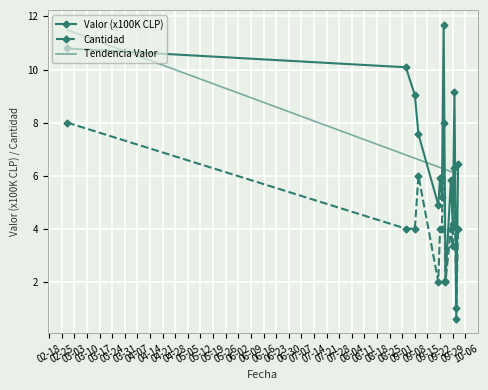

Which series has the largest range (max minus min)?

Valor (x100K CLP)